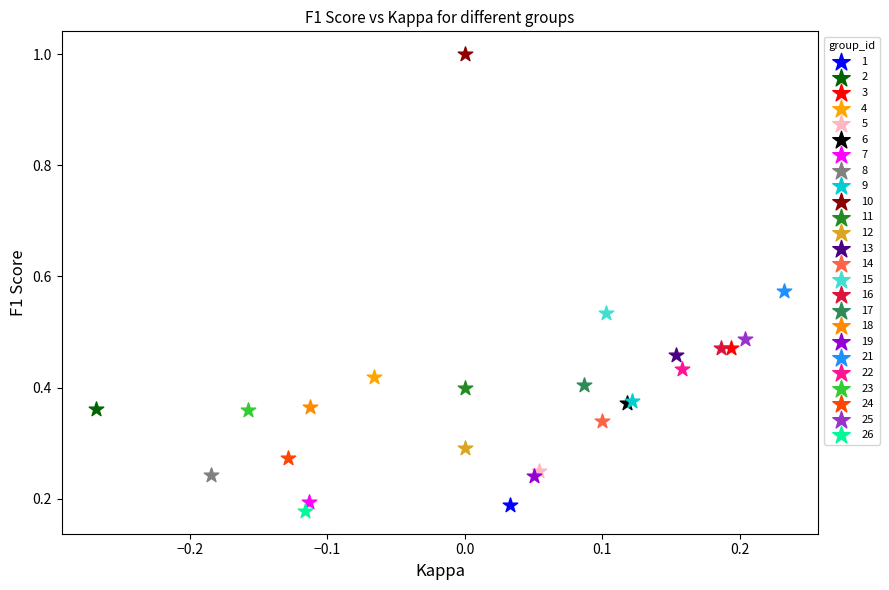

What are all the series names shown in the legend?

1, 2, 3, 4, 5, 6, 7, 8, 9, 10, 11, 12, 13, 14, 15, 16, 17, 18, 19, 21, 22, 23, 24, 25, 26